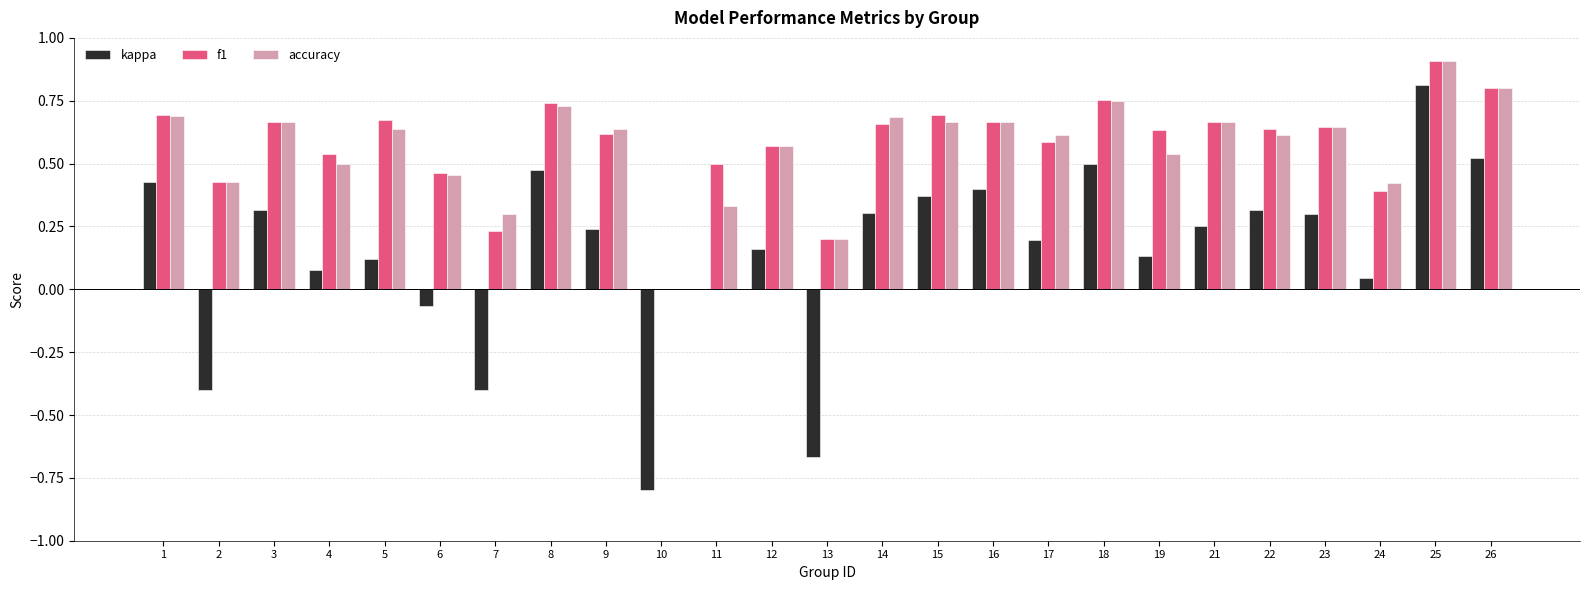

Where is kappa nearest to the value 0?

11